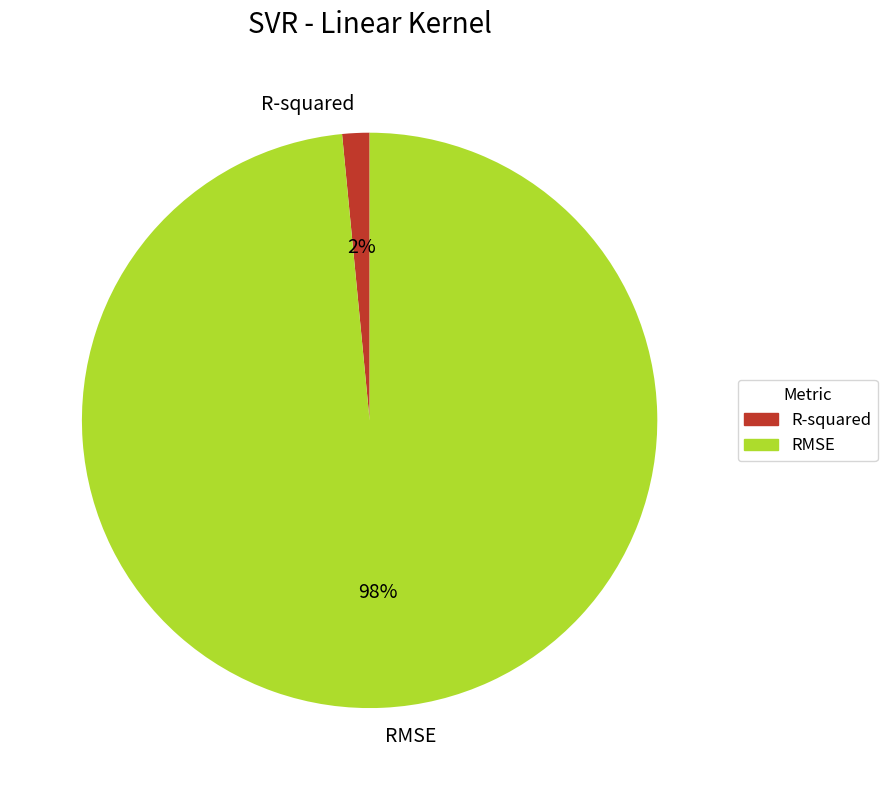

Which category has the smallest portion of the pie?

R-squared